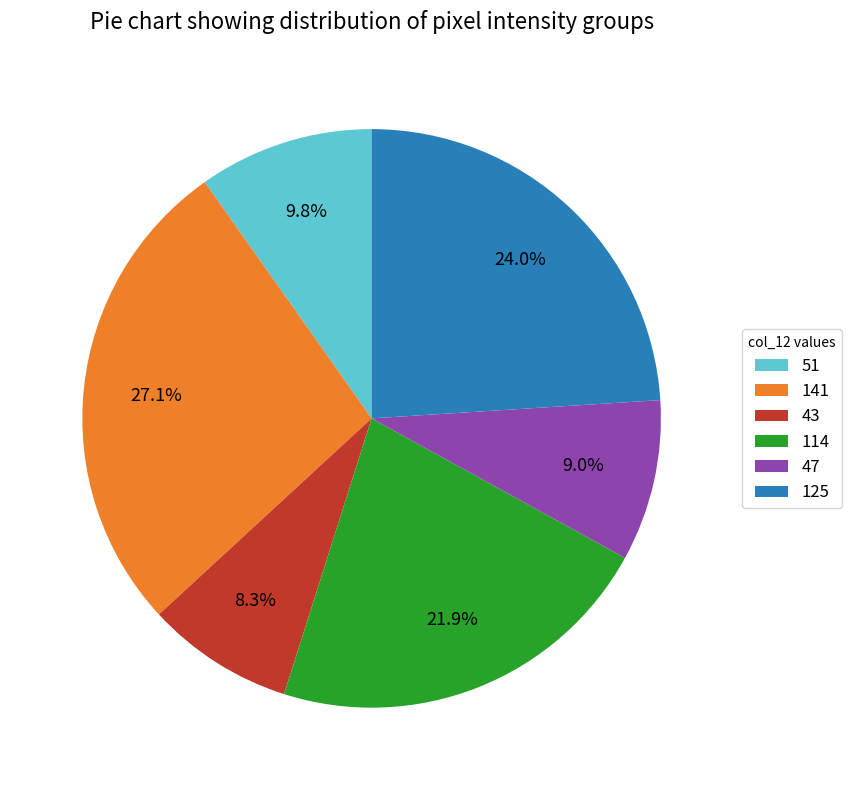

Which slice is the smallest?

43